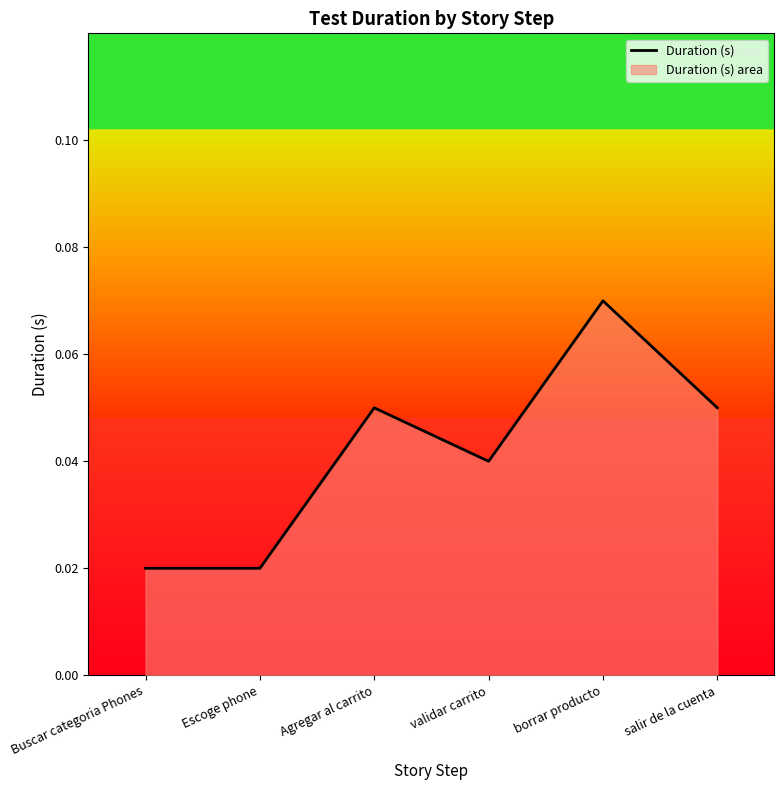

What is the label of the 3rd point from the left?

Agregar al carrito